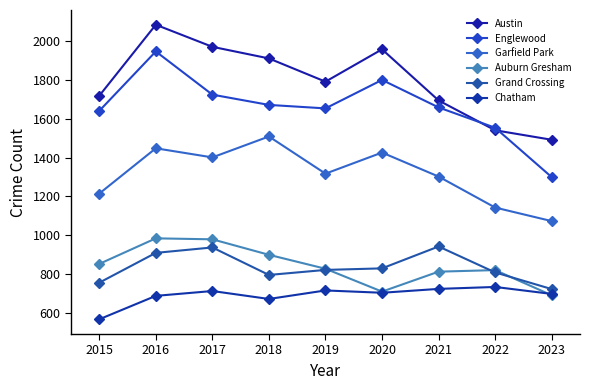

How many lines are shown in the chart?

6